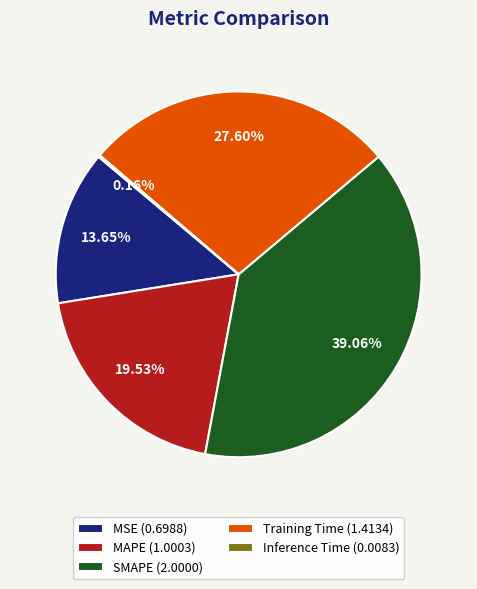

Do Training Time and SMAPE together represent more than half of the pie?

Yes